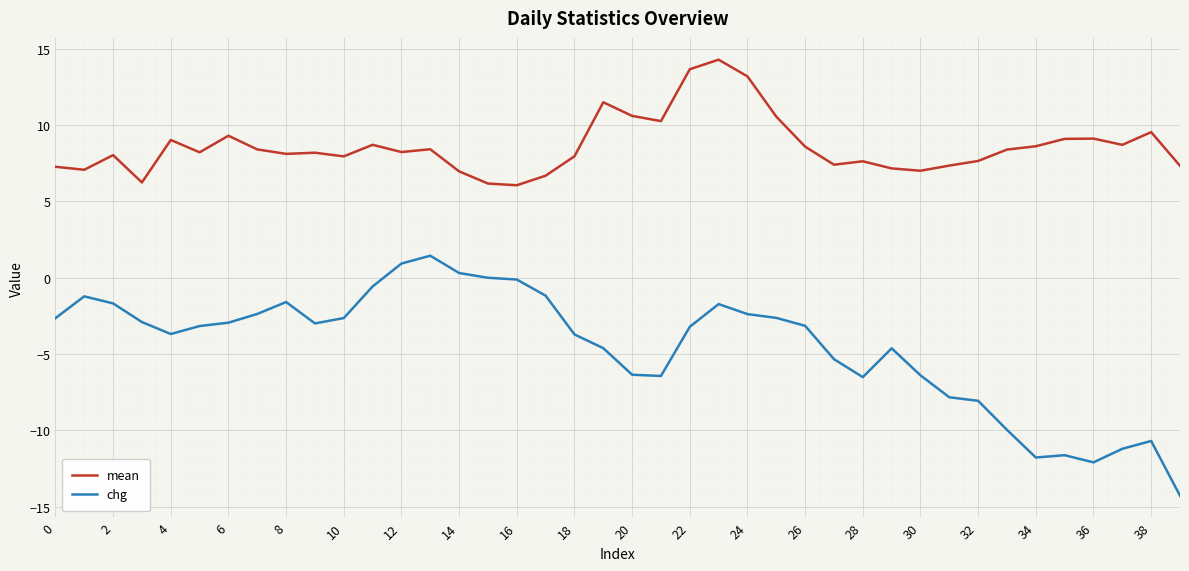

What is the difference between the second highest and minimum values in the chg series?

15.2